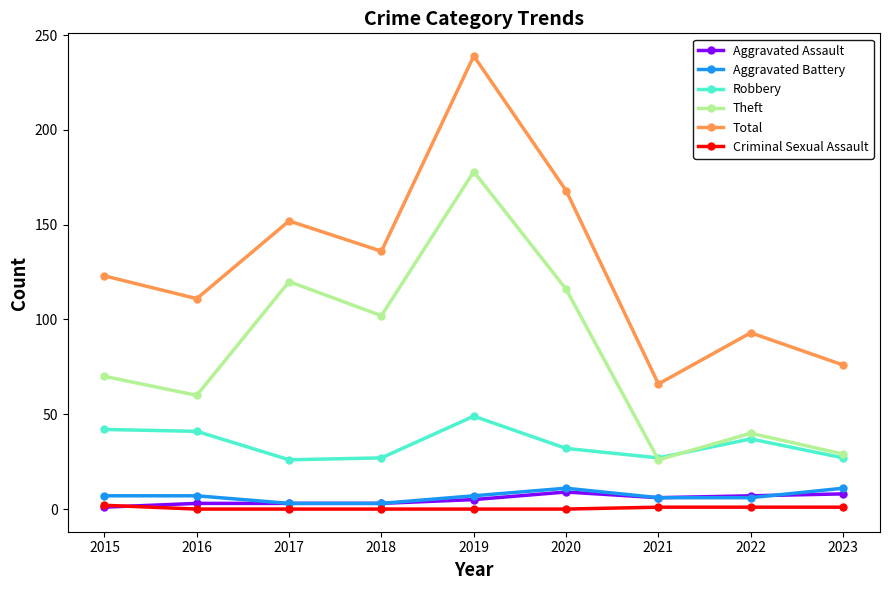

At which label is Total closest to 152?

2017